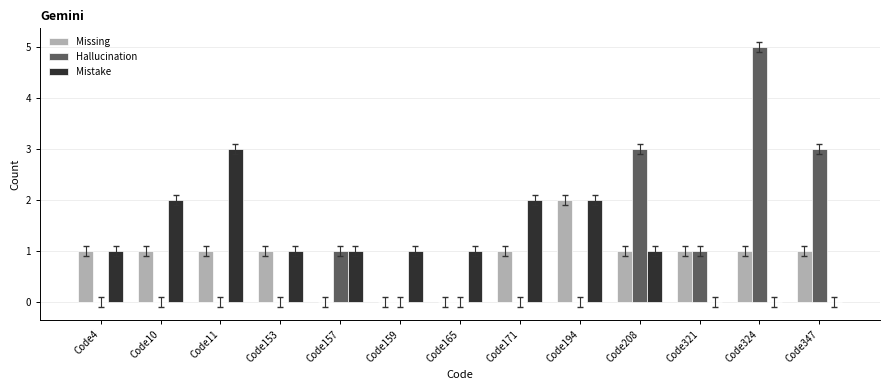

What are all the series names shown in the legend?

Missing, Hallucination, Mistake